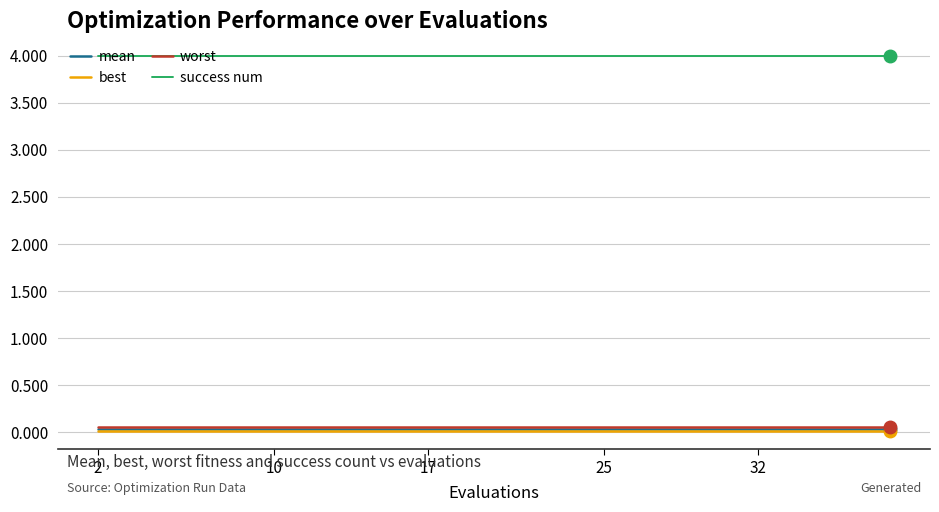

True or false: success num and worst cross at least once.

False